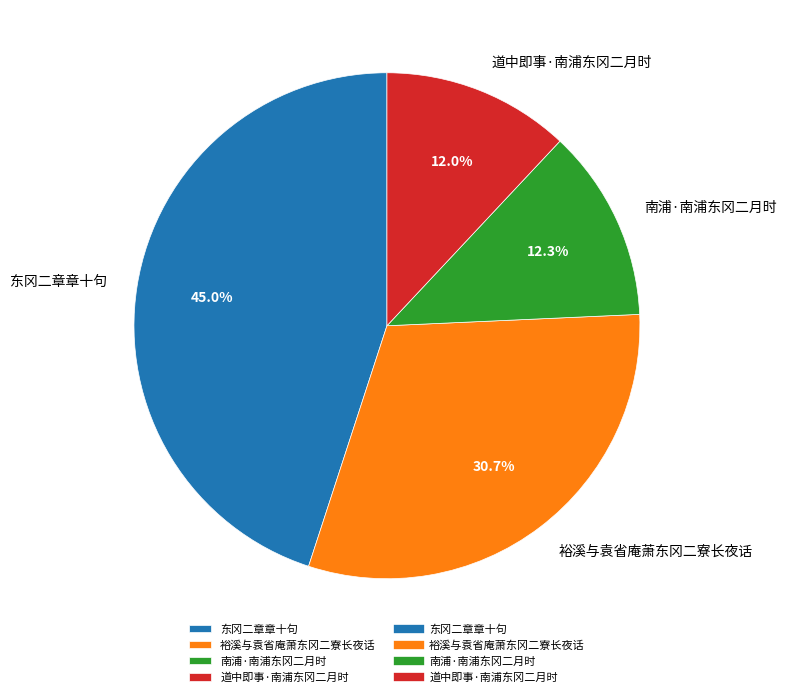

How much of the chart is everything except 东冈二章章十句?

55.0%